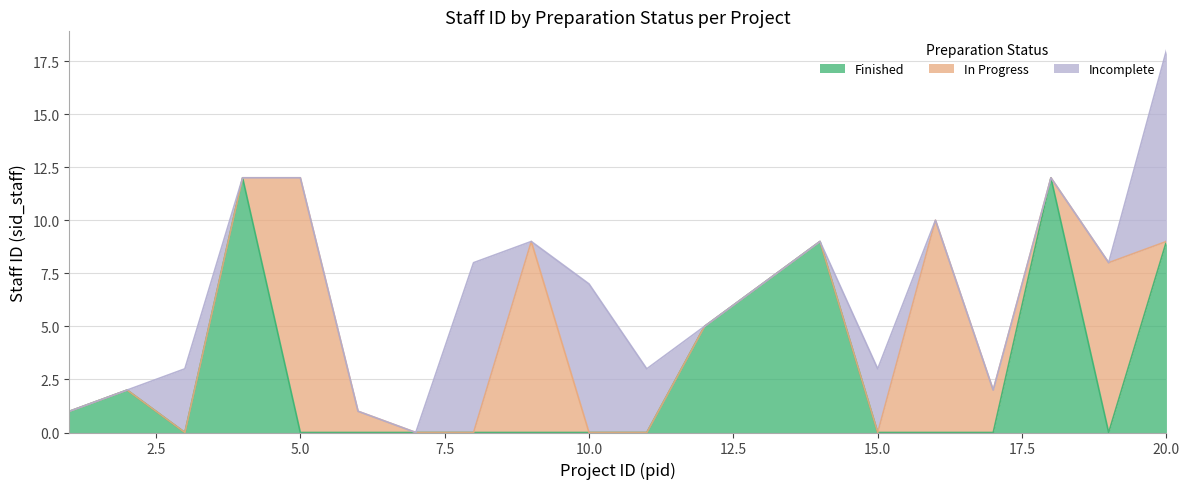

What is the value of the Incomplete point at the 20th from the left?

9